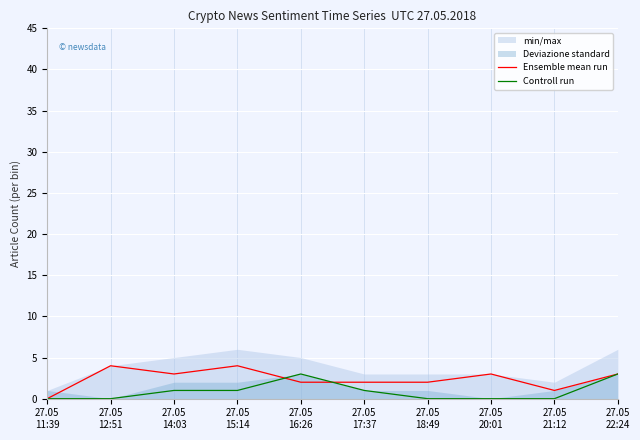

At which label does Controll run first exceed 1?

27.05
16:26